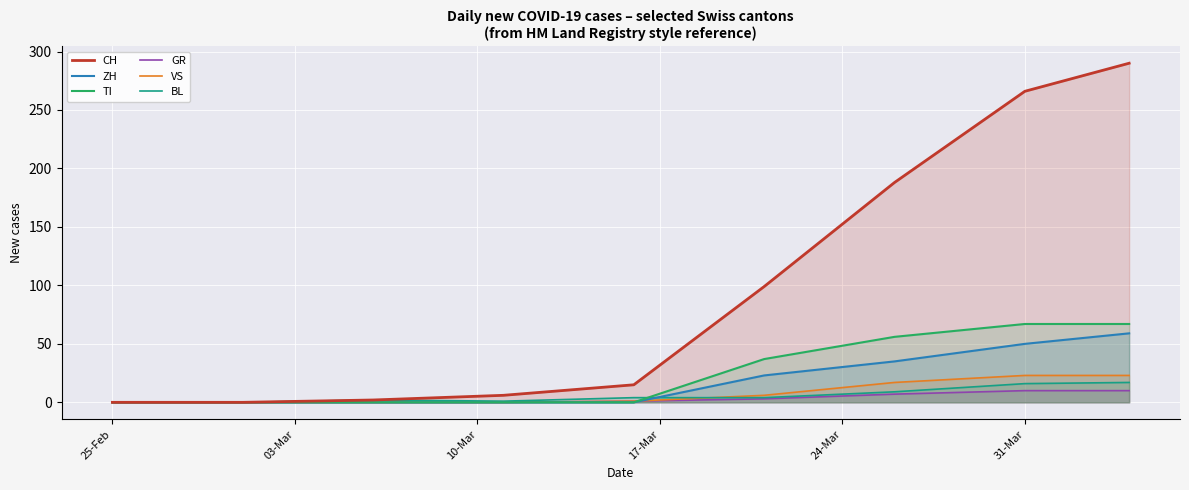

What is the sum of all GR values?

31